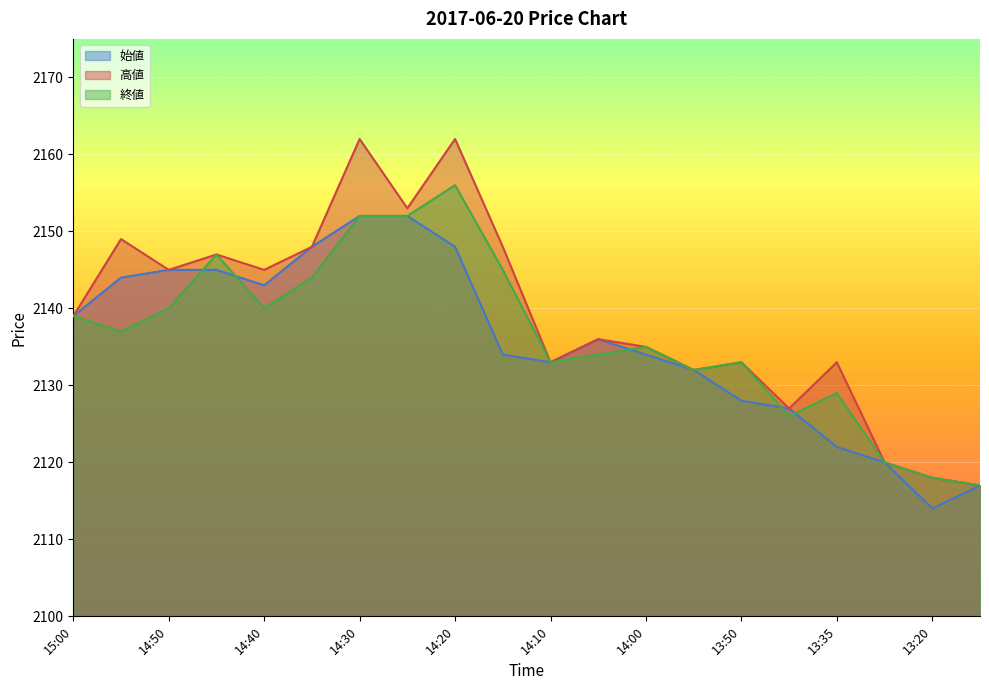

At 13:50, list the series in order from smallest to largest.

始値, 高値, 終値